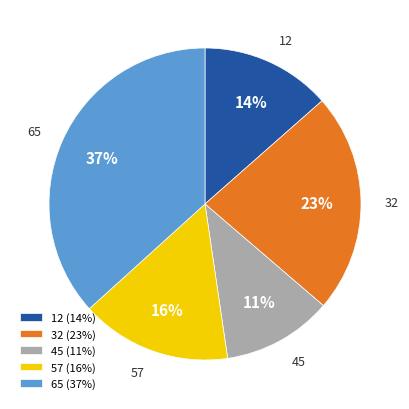

True or false: 32 accounts for 29% of the total.

False